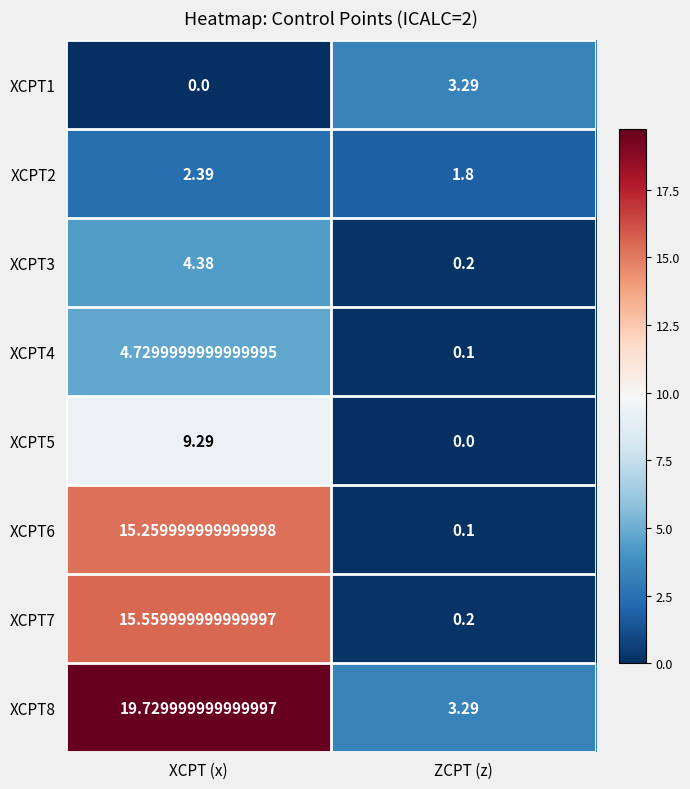

At how many categories does at least one series exceed 1?

2